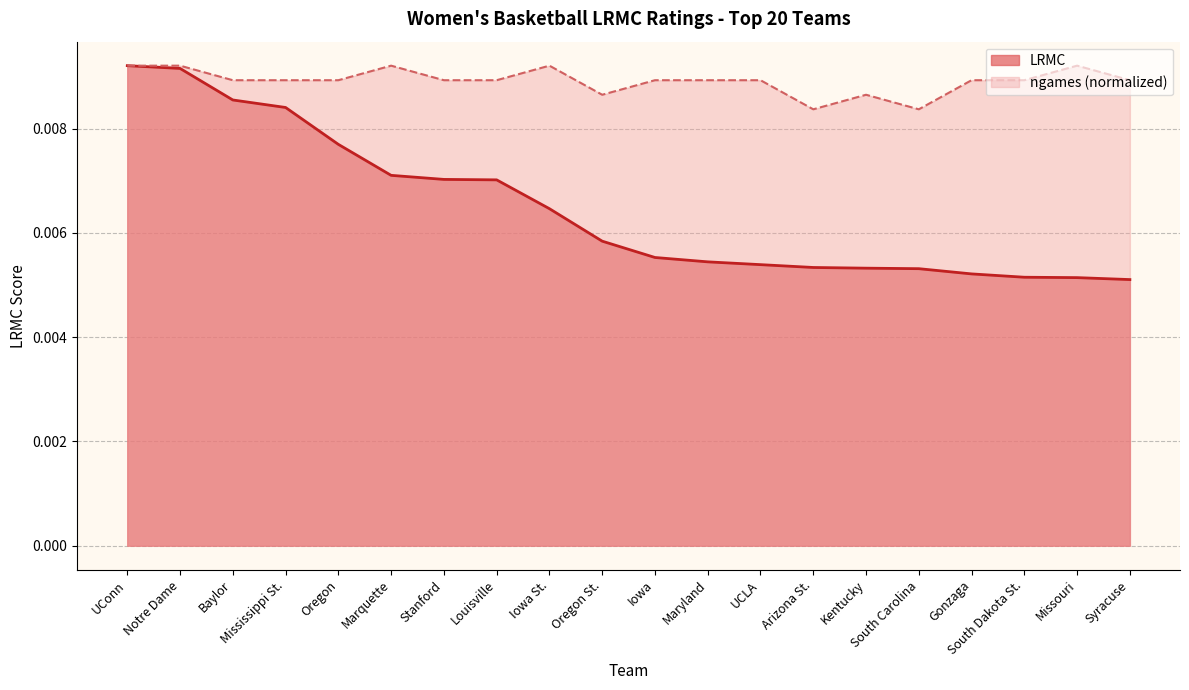

Rank the series by their average value, from highest to lowest.

ngames (normalized), LRMC